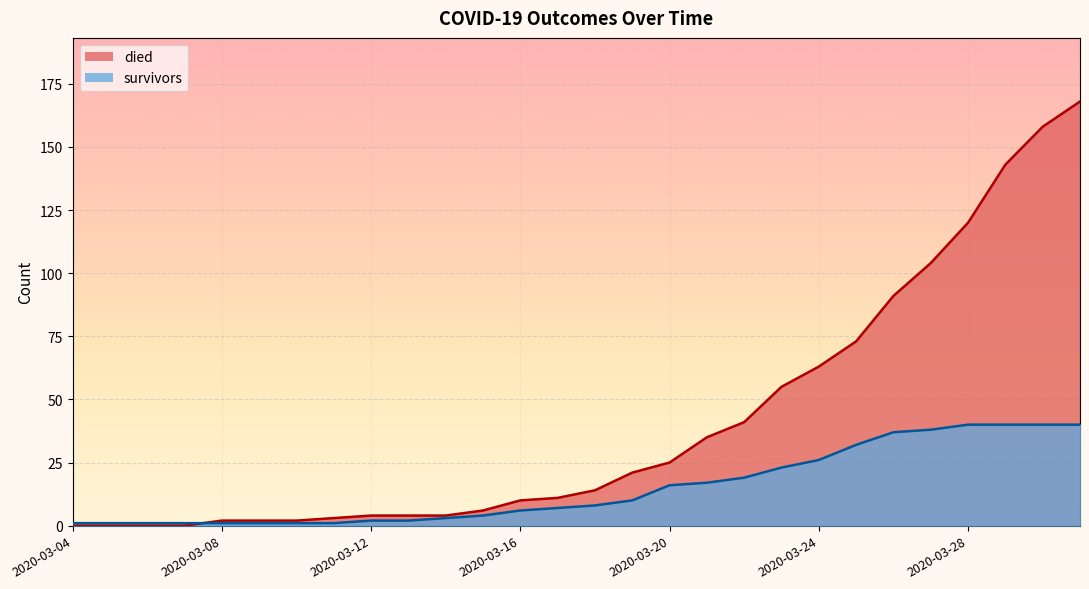

At how many categories does at least one series exceed 37?

10